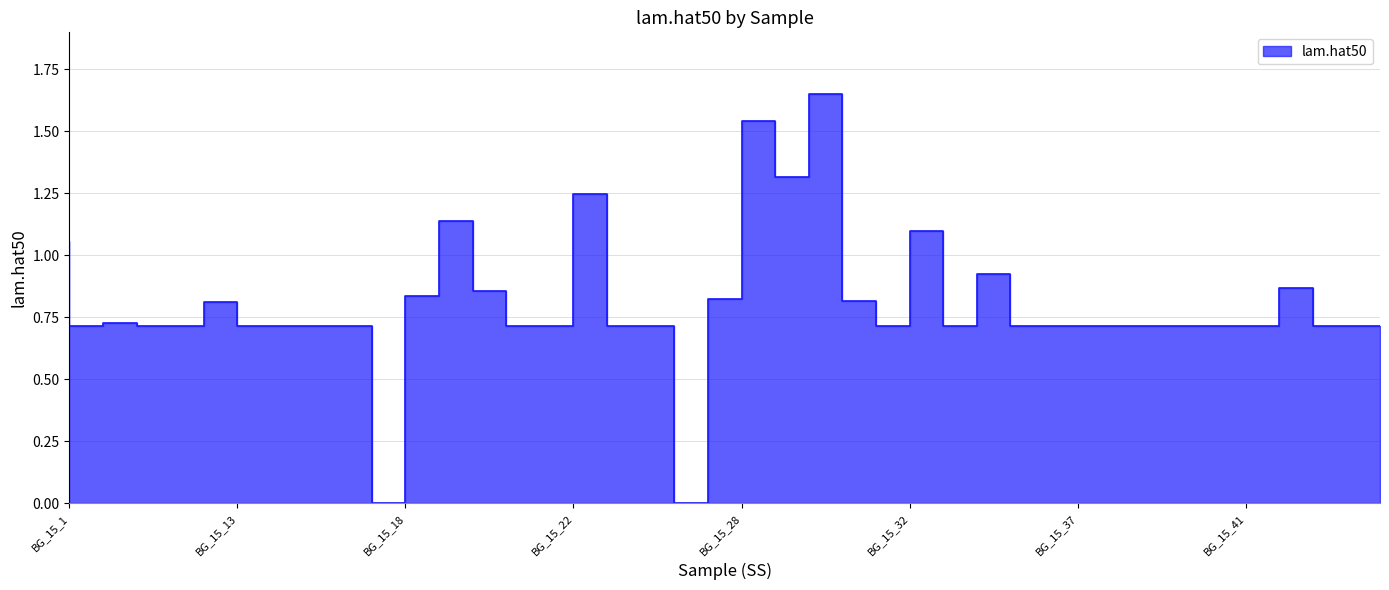

What is the sum of all values?

32.2